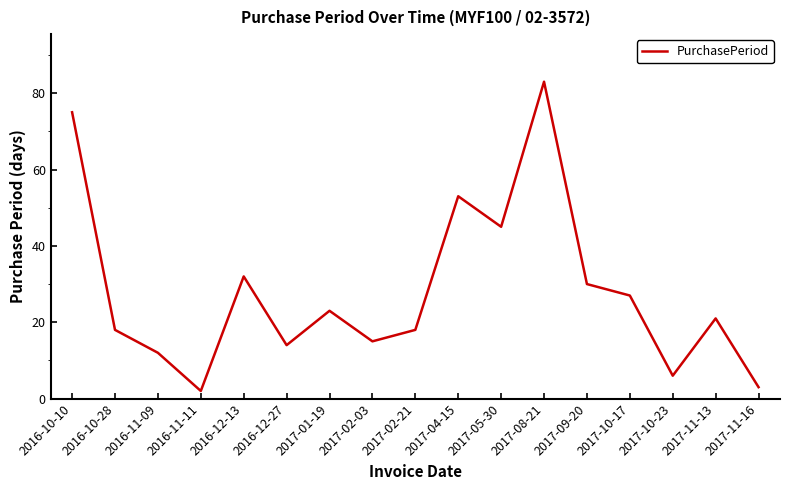

What position from the left is 2017-05-30?

11